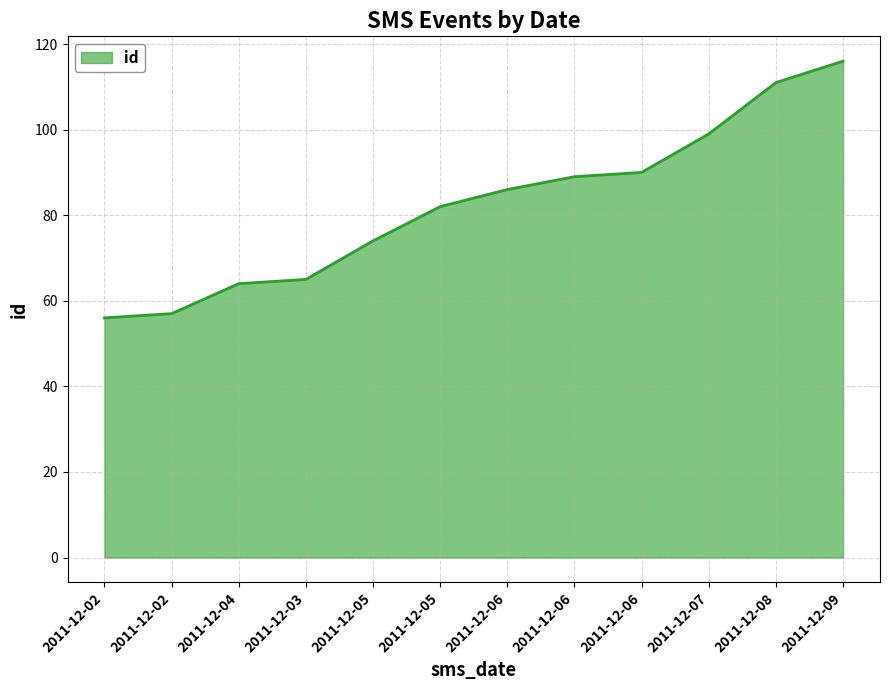

Reading left to right, list all the values displayed in this chart.

2011-12-02=56	2011-12-02=57	2011-12-04=64	2011-12-03=65	2011-12-05=74	2011-12-05=82	2011-12-06=86	2011-12-06=89	2011-12-06=90	2011-12-07=99	2011-12-08=111	2011-12-09=116